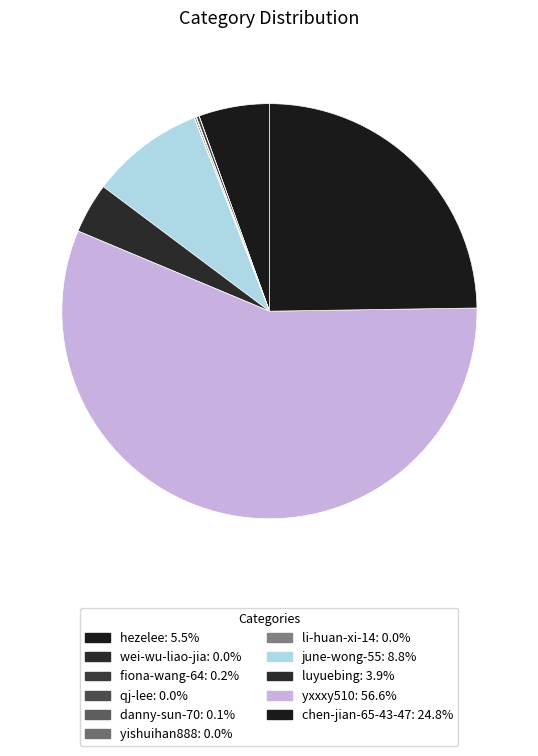

What is the ratio of the value at june-wong-55 to the value at wei-wu-liao-jia?

890.0